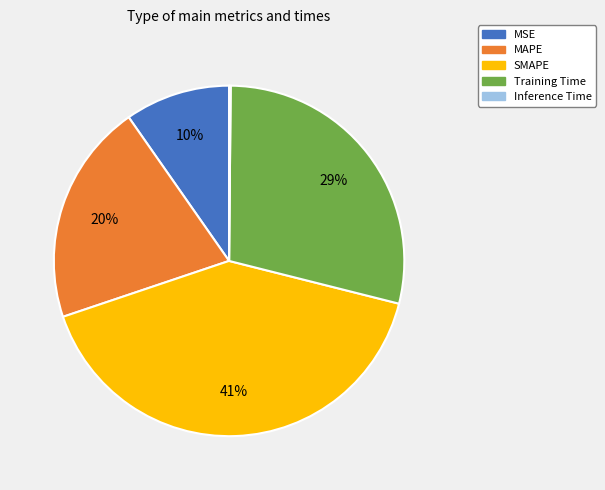

Which category has the biggest portion of the pie?

SMAPE